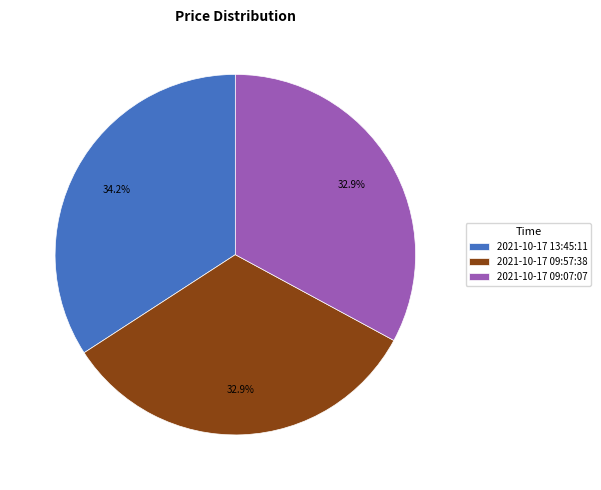

To the nearest percent, what is the difference between the largest and smallest slice percentages?

1%